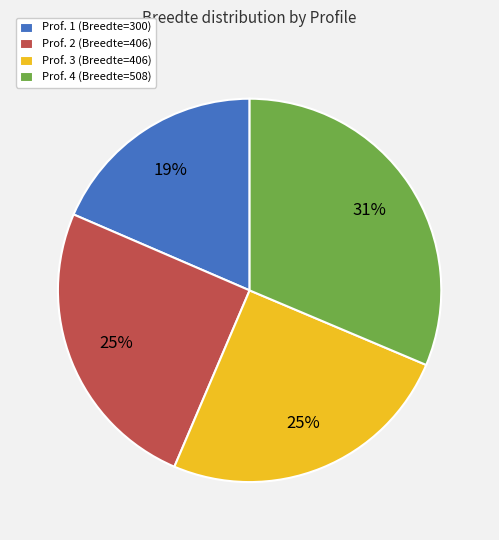

Which category has the smallest portion of the pie?

Prof. 1